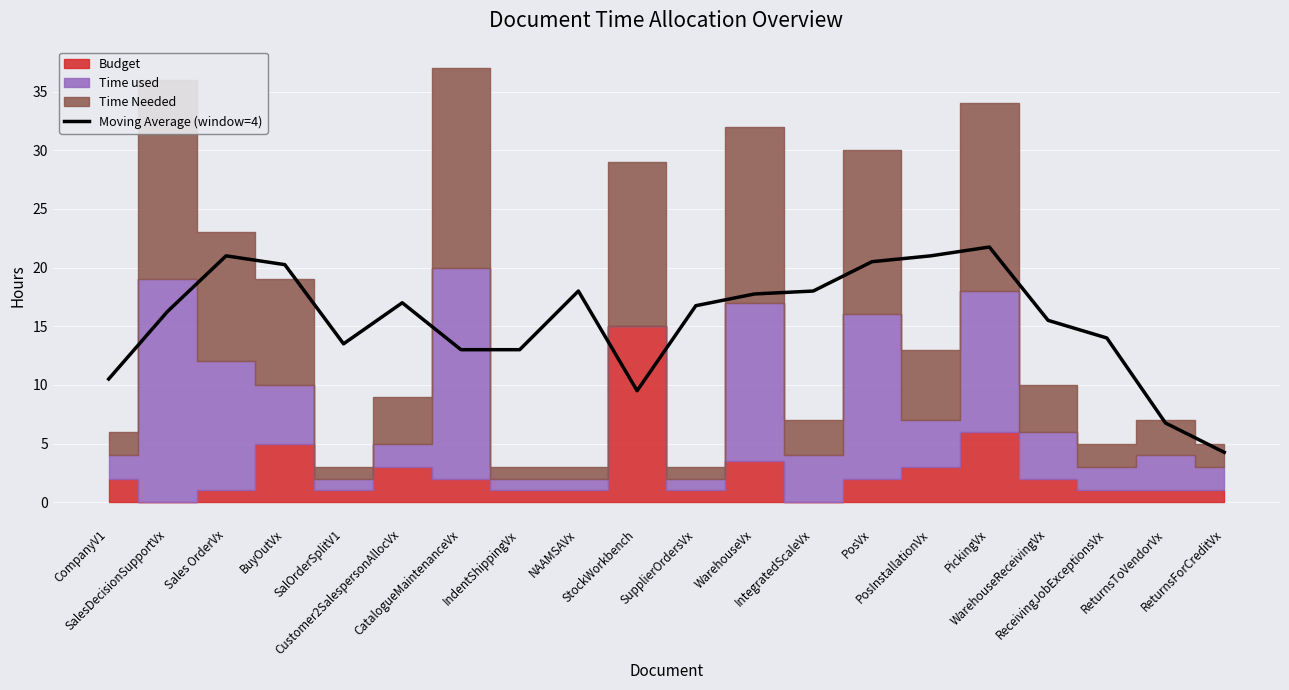

What position from the left is WarehouseVx?

12